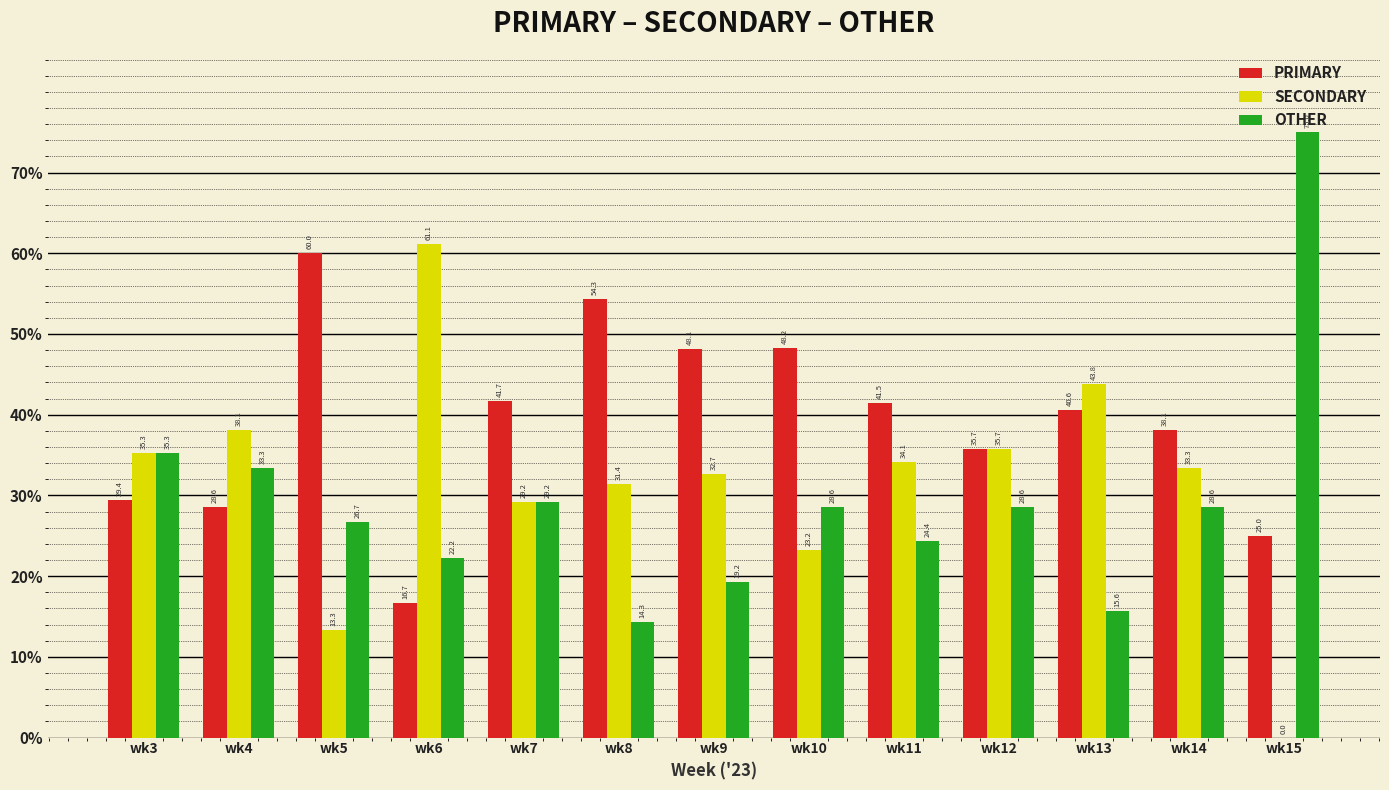

Which series changed the most between wk7 and wk11?

SECONDARY